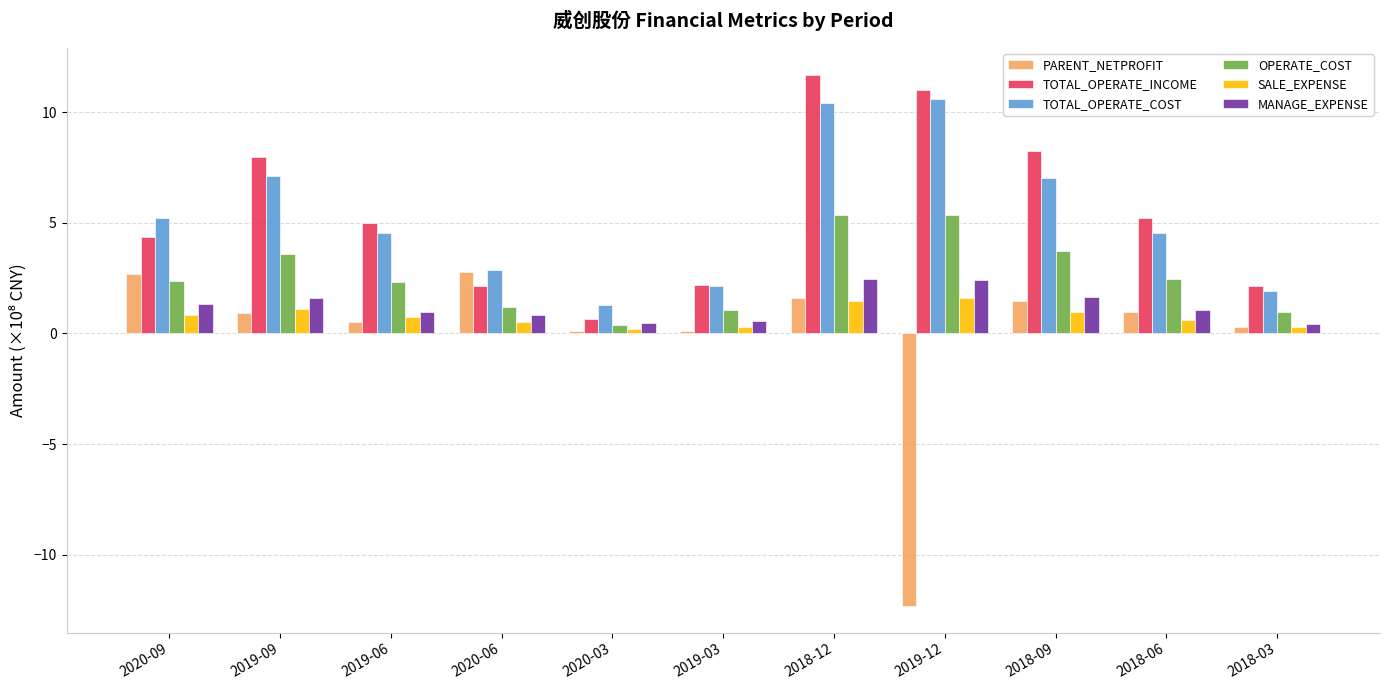

Which series changed the most between 2020-09 and 2019-12?

PARENT_NETPROFIT